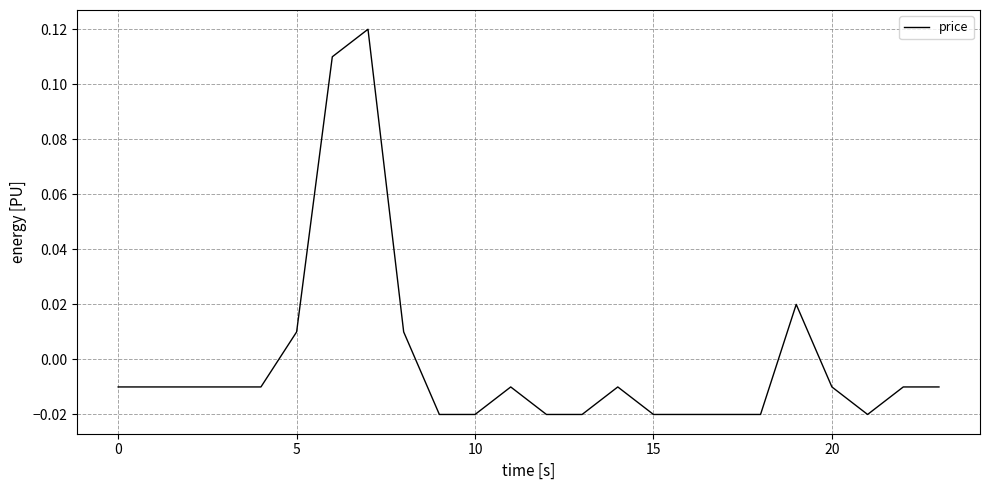

Where does the data first go above 0?

5